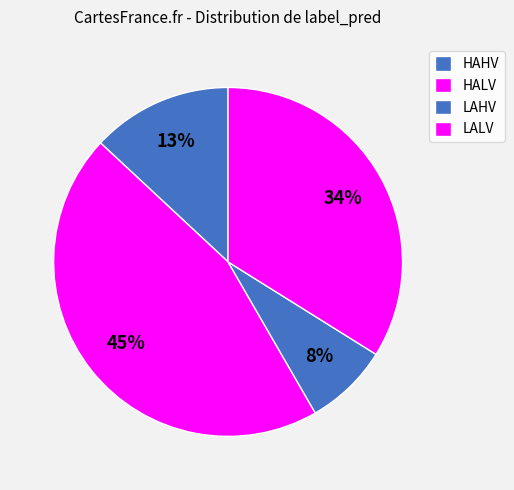

To the nearest percent, what portion does HAHV represent?

13%